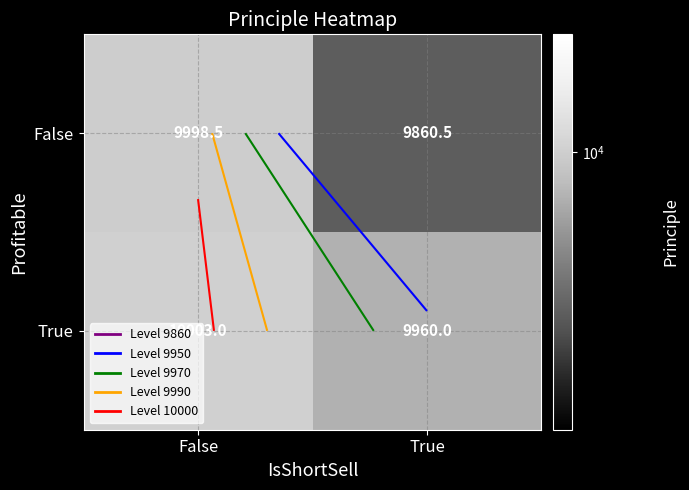

How many values in the True series are below 10003?

1